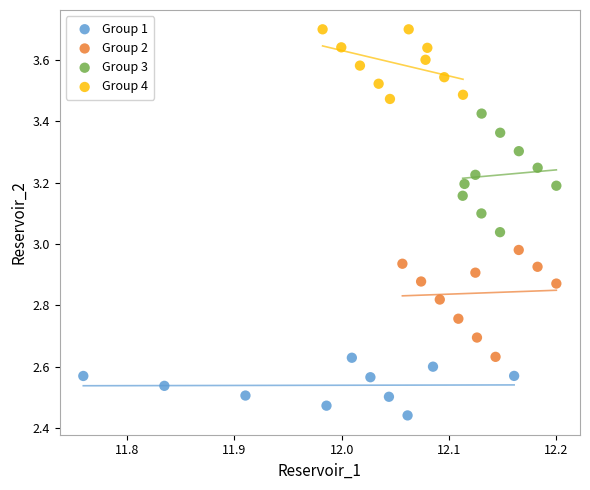

Which series has the largest Y range (max minus min)?

Group 3